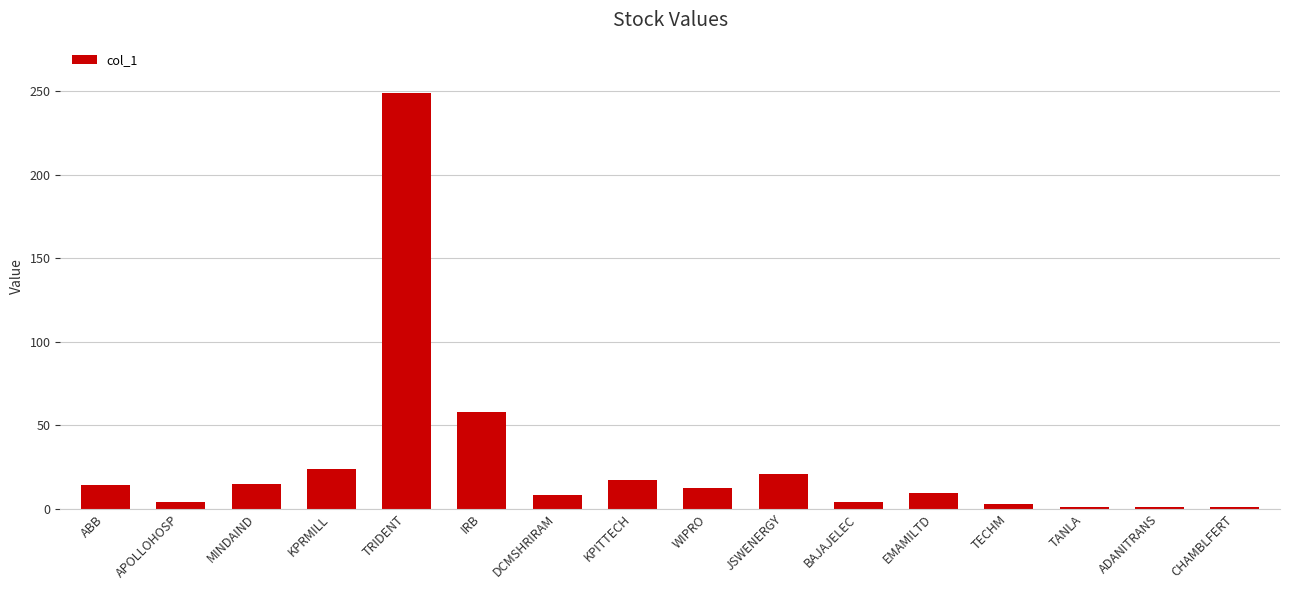

What is the difference between the values at ADANITRANS and DCMSHRIRAM?

7.4